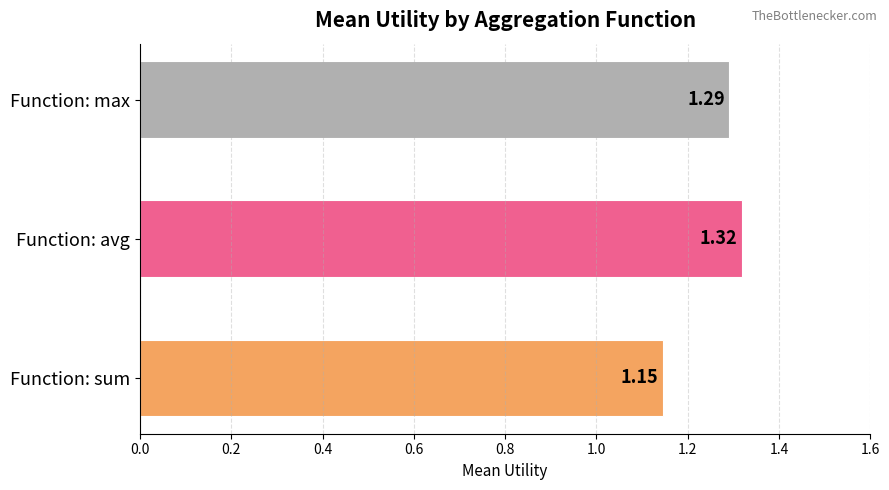

What is the sum of all values?

3.8